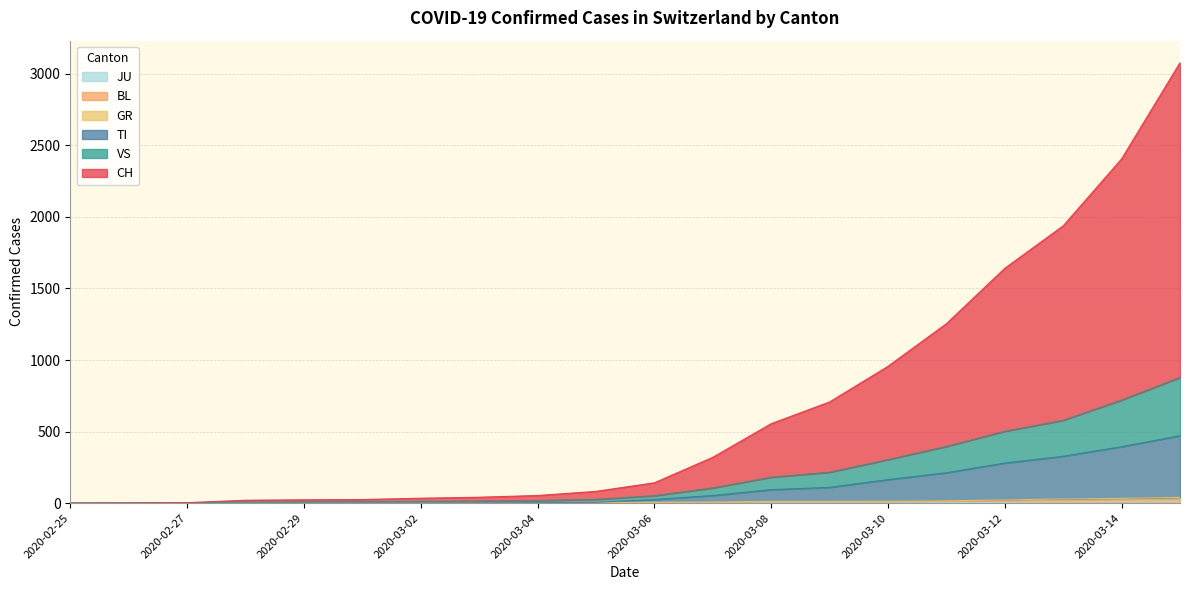

The value of GR at 2020-03-09 is 3. True or false?

False